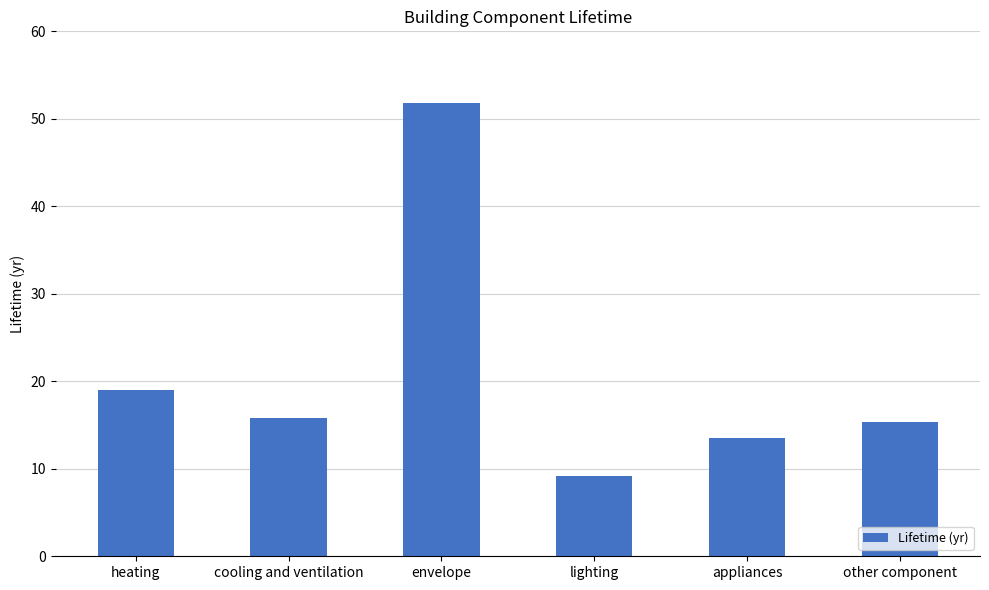

Is it true that the value at heating is 29.3?

False